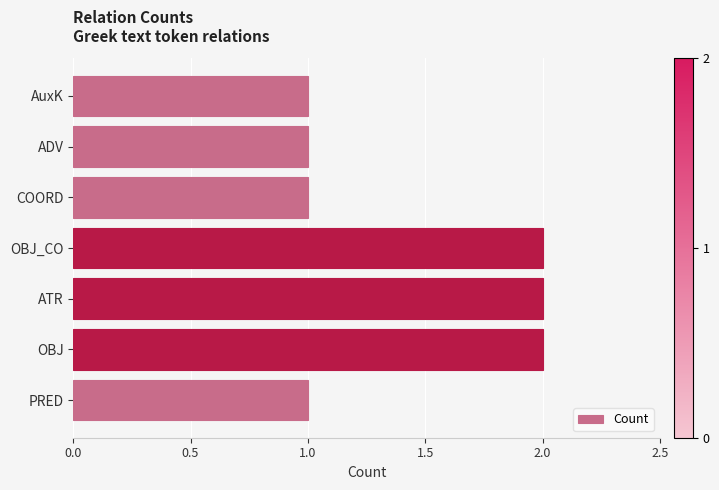

Reading bottom to top, extract all data points from this chart.

1	2	2	2	1	1	1